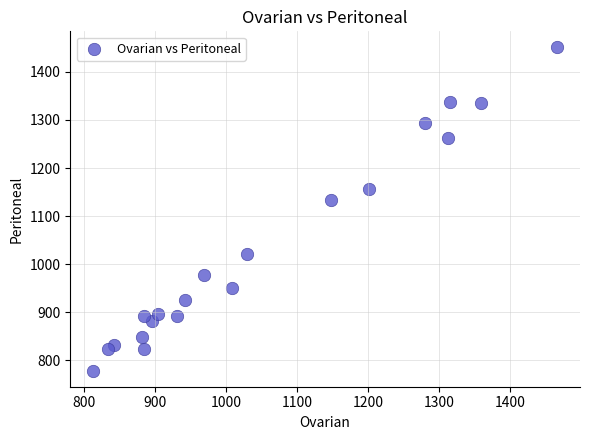

What is the range of Y values (max minus min)?

672.7